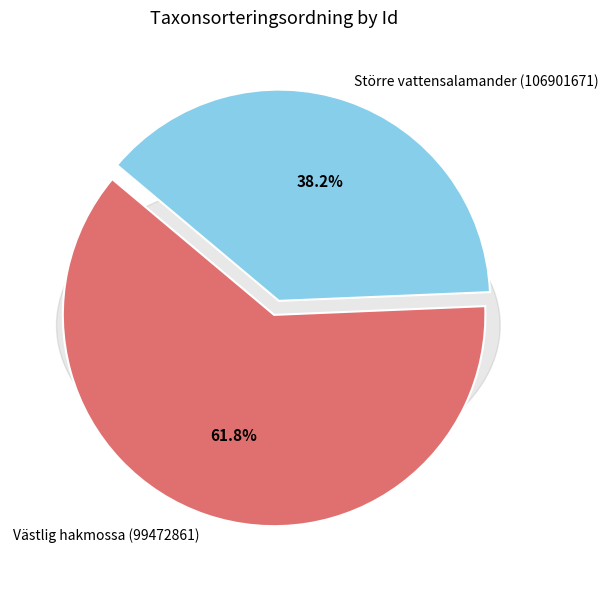

Approximately how many times larger is the value at 106901671 compared to 99472861?

0.6